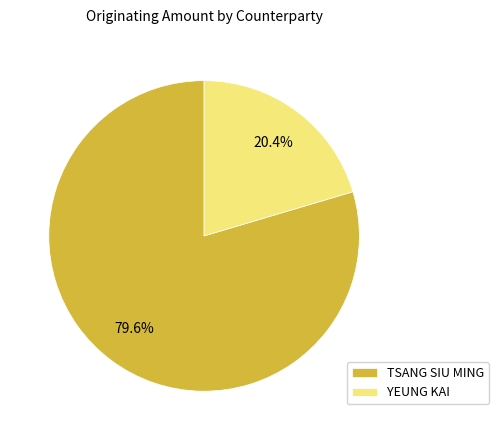

True or false: TSANG SIU MING accounts for 80% of the total.

True